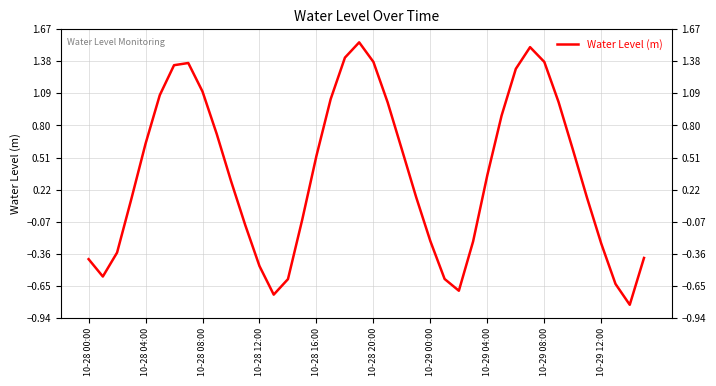

Rank the categories by value from highest to lowest.

19, 31, 18, 32, 20, 10-29 04:00, 10-29 00:00, 30, 10-29 08:00, 10-28 20:00, 17, 33, 21, 29, 10-29 12:00, 10-28 16:00, 34, 22, 16, 28, 10, 23, 35, 10-28 12:00, 15, 11, 24, 27, 36, 10-28 08:00, 39, 10-28 00:00, 12, 10-28 04:00, 25, 14, 37, 26, 13, 38